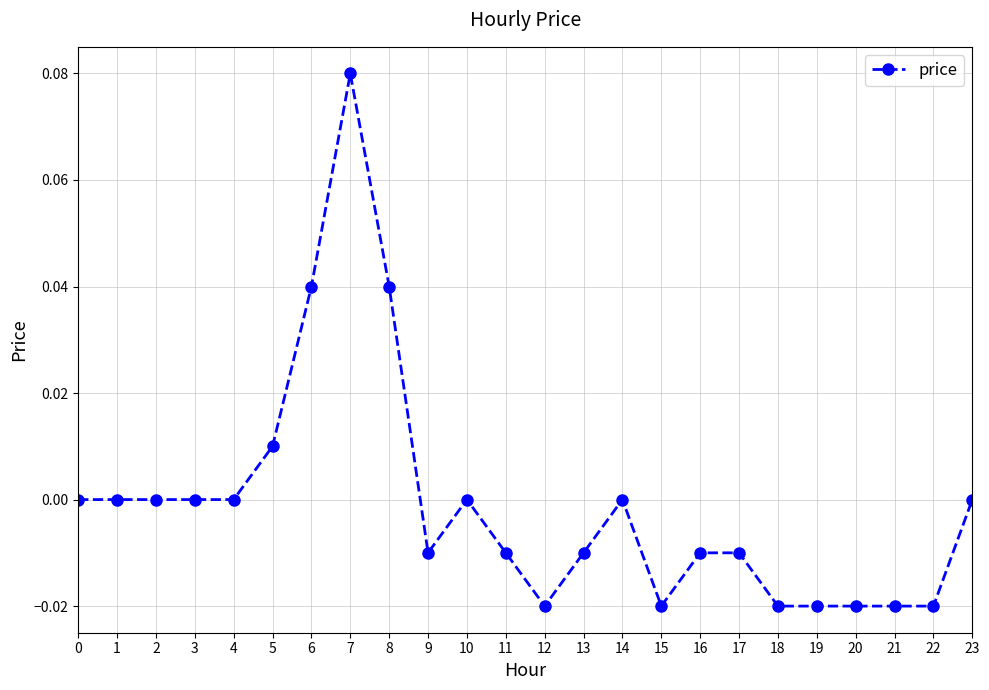

True or false: there are more than 0 points higher than both neighbors.

True